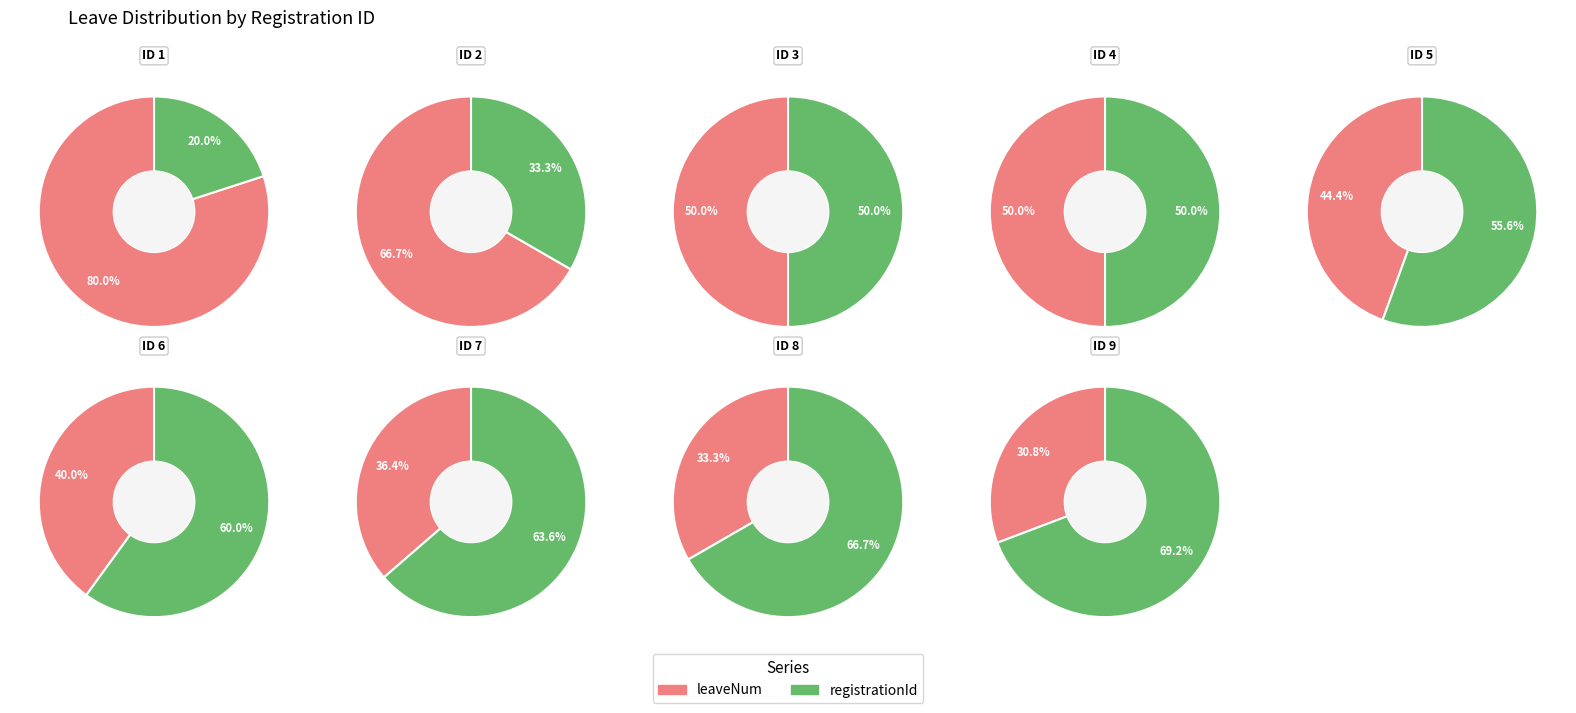

Between 1 and 8, which series saw the biggest shift?

registrationId